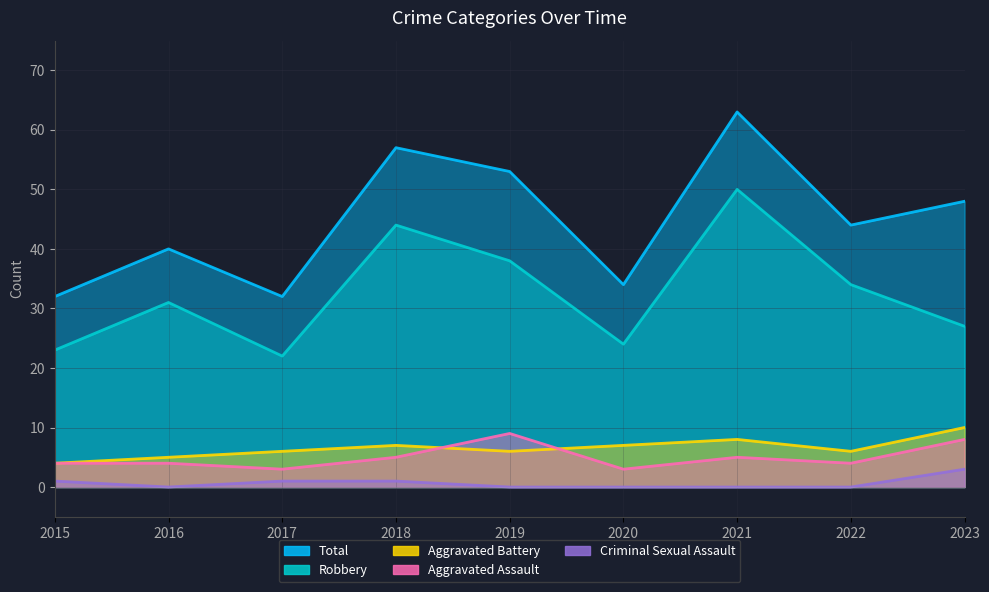

True or false: Criminal Sexual Assault has more than 0 interior local peaks.

False